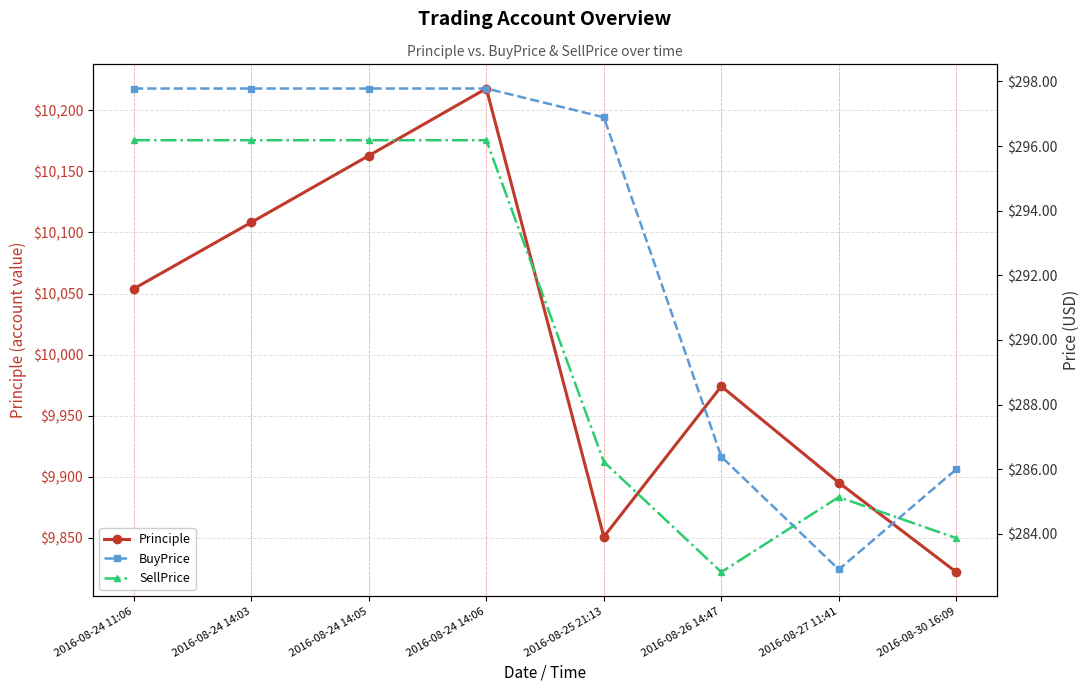

Which category has the lowest value in the Principle series?

2016-08-30 16:09